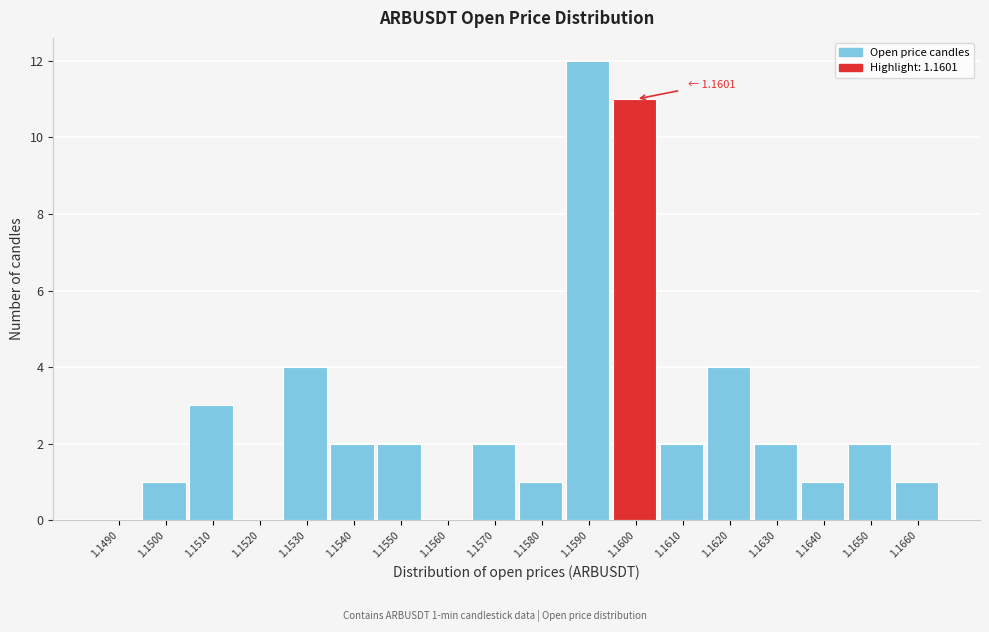

Reading left to right, transcribe all the data shown in this chart.

1.1490=0	1.1500=1	1.1510=3	1.1520=0	1.1530=4	1.1540=2	1.1550=2	1.1560=0	1.1570=2	1.1580=1	1.1590=12	1.1600=11	1.1610=2	1.1620=4	1.1630=2	1.1640=1	1.1650=2	1.1660=1